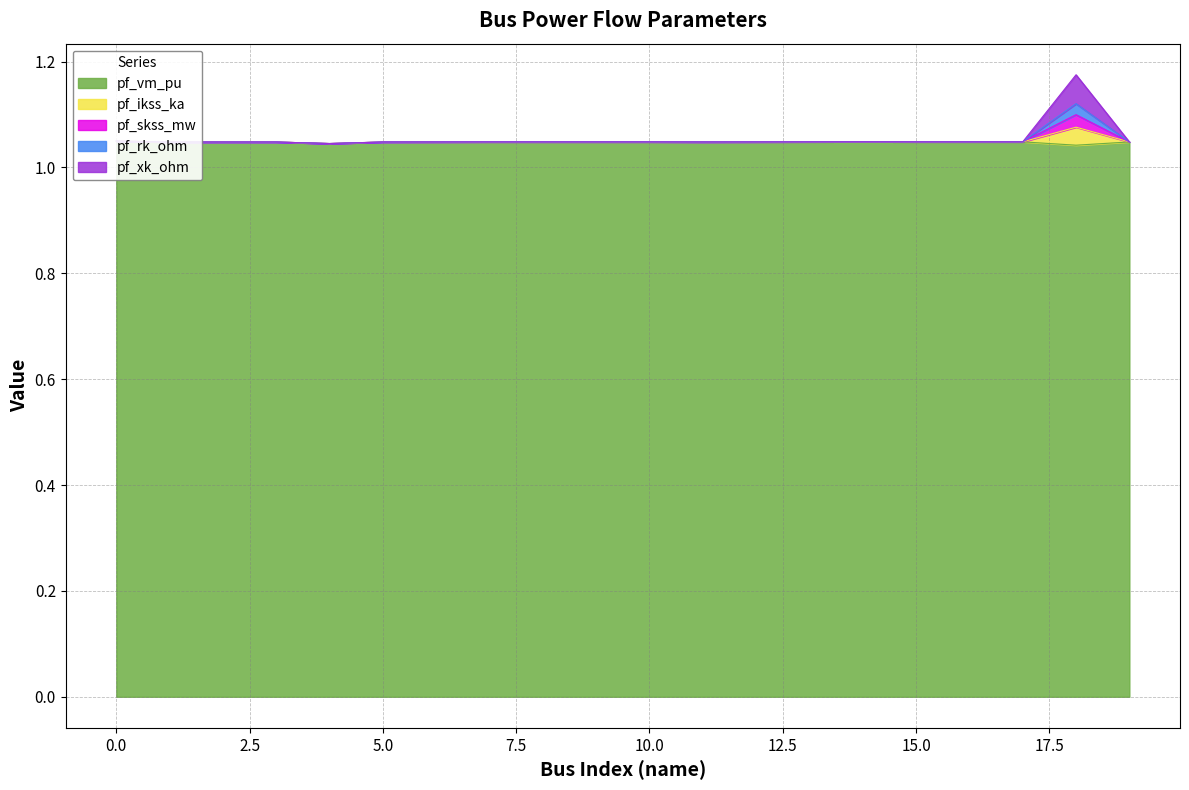

In pf_ikss_ka, how many points are higher than both neighbors (excluding endpoints)?

4